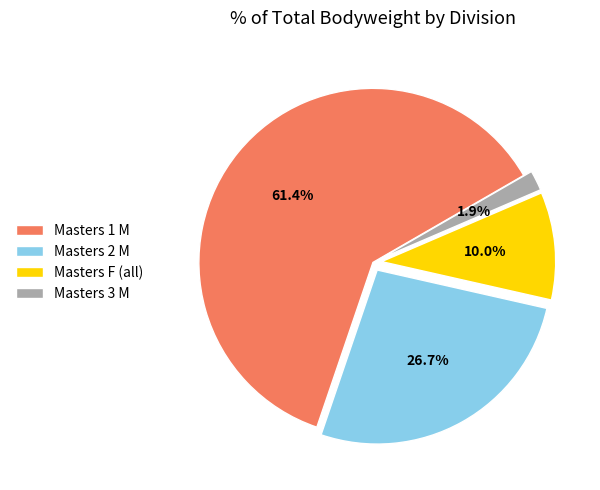

How many slices are in this pie chart?

4